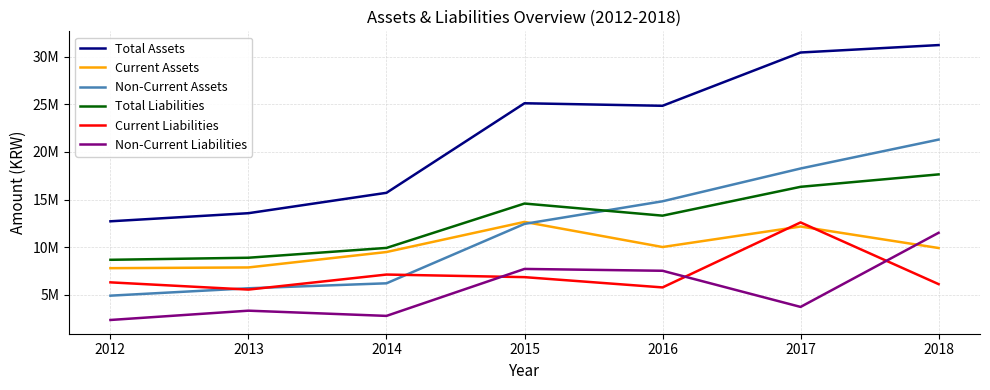

Does the chart have visible grid lines?

Yes